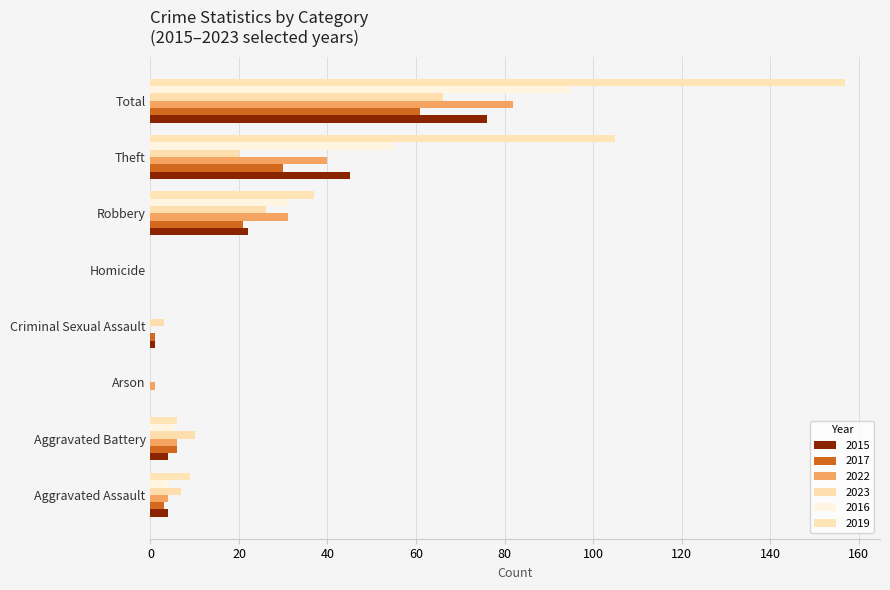

What is the label of the 7th bar from the right?

Aggravated Battery